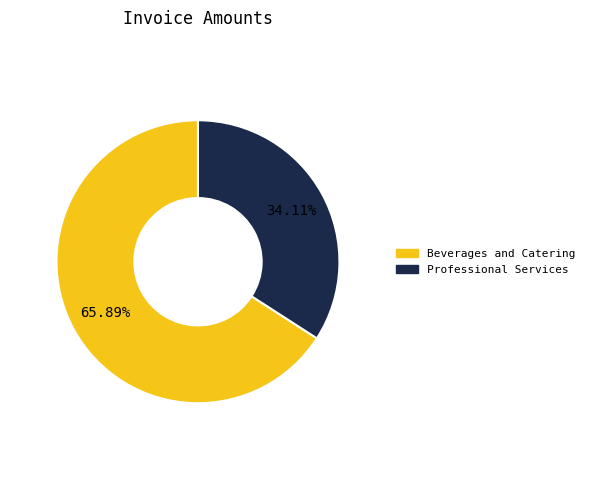

To the nearest percent, what is the difference between the largest and smallest slice percentages?

32%